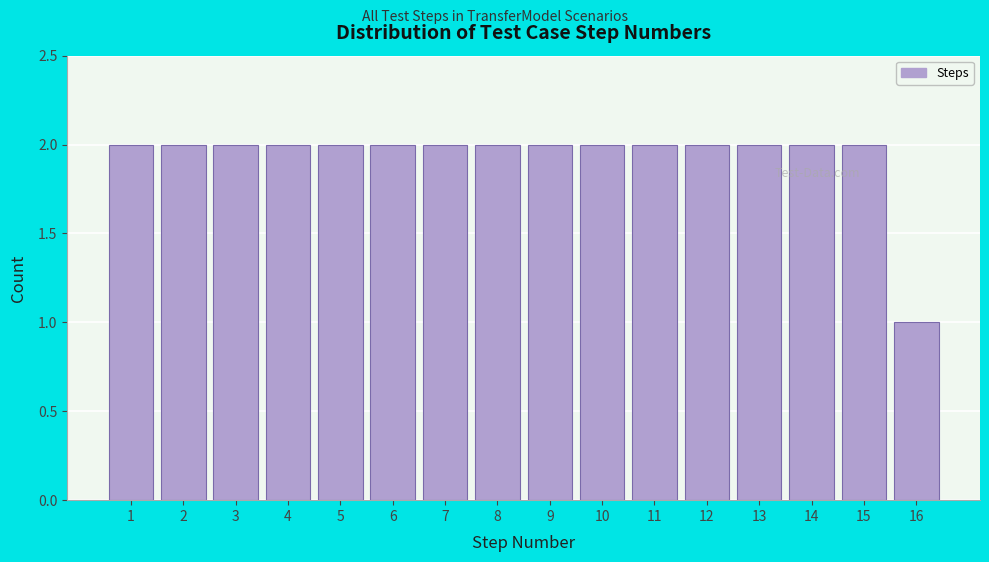

Reading left to right, list every bar in this chart as the range it spans on the x-axis followed by its height. The values are not printed on the chart, so give them approximately, as read against the axis.

0.5 to 1.5: 2
1.5 to 2.5: 2
2.5 to 3.5: 2
3.5 to 4.5: 2
4.5 to 5.5: 2
5.5 to 6.5: 2
6.5 to 7.5: 2
7.5 to 8.5: 2
8.5 to 9.5: 2
9.5 to 10.5: 2
10.5 to 11.5: 2
11.5 to 12.5: 2
12.5 to 13.5: 2
13.5 to 14.5: 2
14.5 to 15.5: 2
15.5 to 16.5: 1